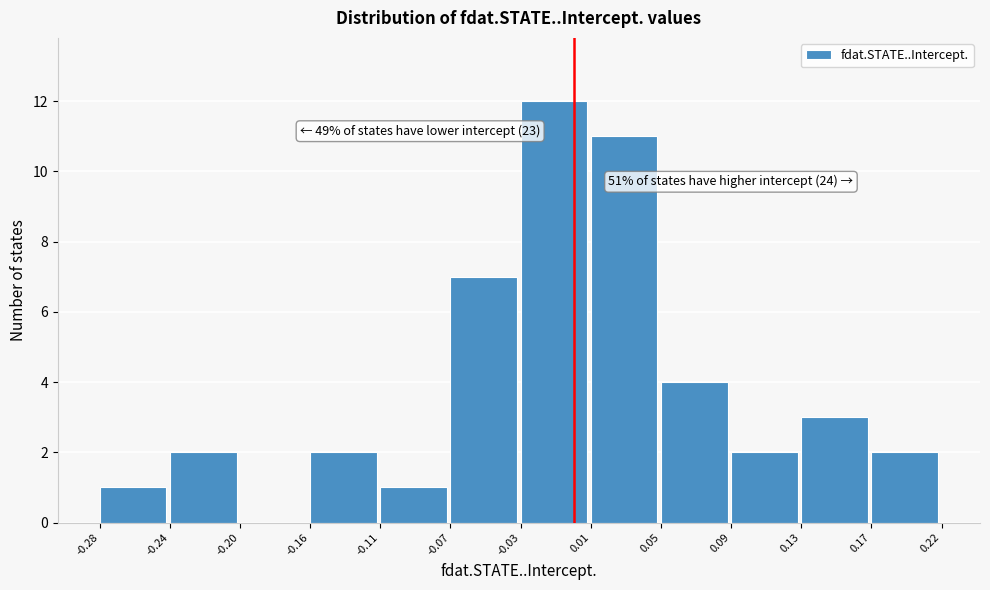

Over which range of the x-axis is the bar tallest?

-0.03 to 0.01